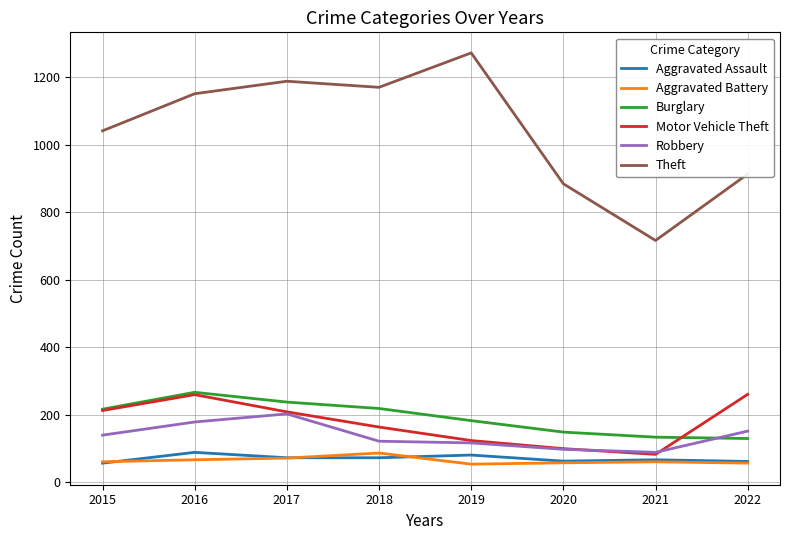

What is the greatest value displayed?

1272